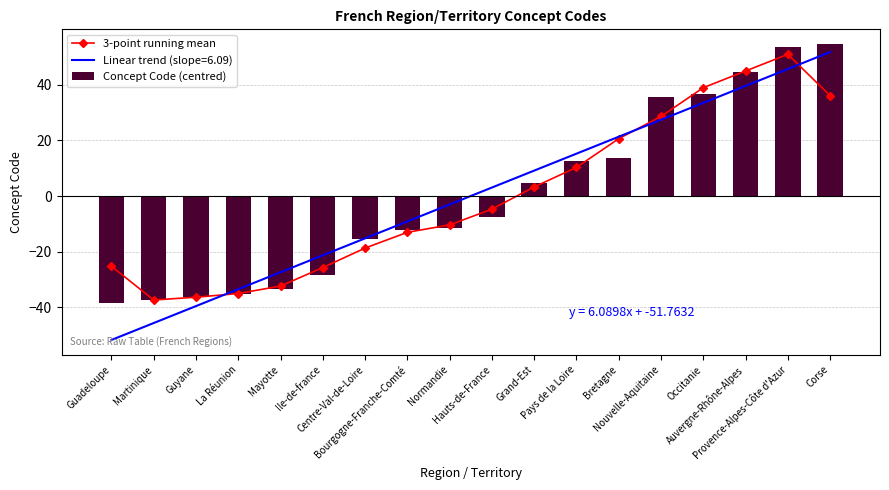

List the labels in order of Concept Code (centred) value, smallest first.

Guadeloupe, Martinique, Guyane, La Réunion, Mayotte, Ile-de-france, Centre-Val-de-Loire, Bourgogne-Franche-Comté, Normandie, Hauts-de-France, Grand-Est, Pays de la Loire, Bretagne, Nouvelle-Aquitaine, Occitanie, Auvergne-Rhône-Alpes, Provence-Alpes-Côte d'Azur, Corse